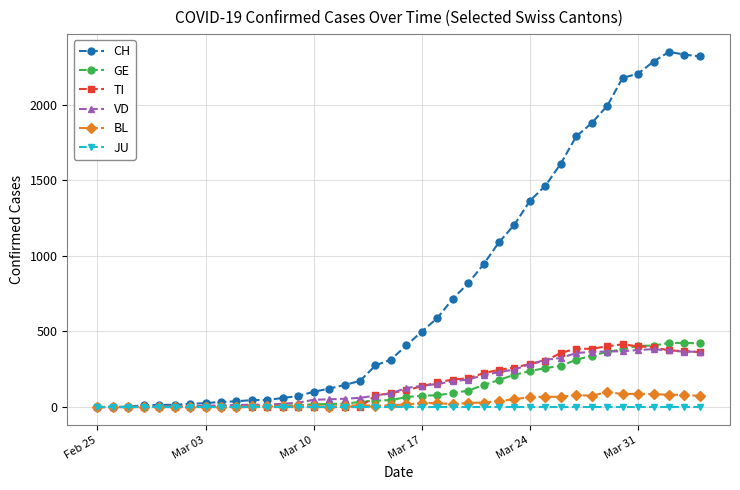

What is the sum of all GE values?

5450